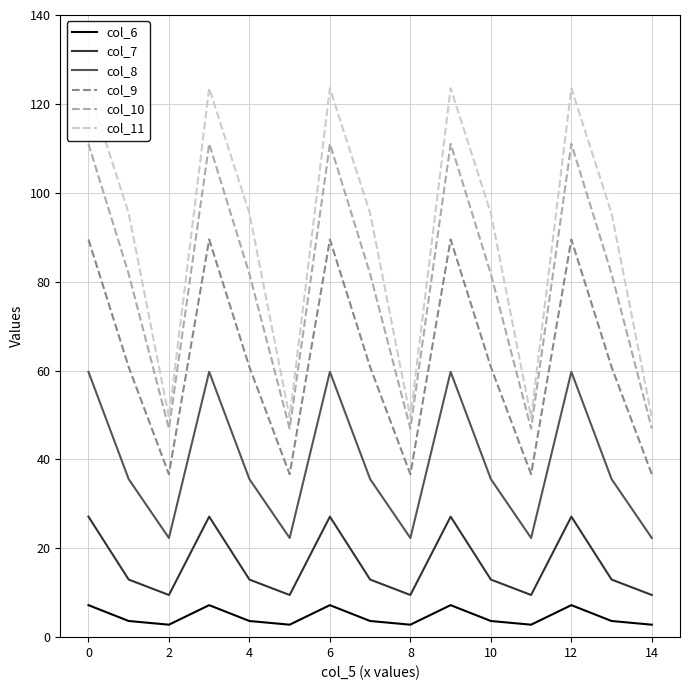

Reading left to right, list all the values displayed in this chart.

col_6: 7.2	3.6	2.8	7.2	3.6	2.8	7.2	3.6	2.8	7.2	3.6	2.8	7.2	3.6	2.8
col_7: 27.1	13.0	9.5	27.1	13.0	9.5	27.1	13.0	9.5	27.1	13.0	9.5	27.1	13.0	9.5
col_8: 59.7	35.6	22.3	59.7	35.6	22.3	59.7	35.6	22.3	59.7	35.6	22.3	59.7	35.6	22.3
col_9: 89.5	60.8	36.7	89.5	60.8	36.7	89.5	60.8	36.7	89.5	60.8	36.7	89.5	60.8	36.7
col_10: 111.0	81.7	46.9	111.0	81.7	46.9	111.0	81.7	46.9	111.0	81.7	46.9	111.0	81.7	46.9
col_11: 123.5	95.4	49.5	123.5	95.4	49.5	123.5	95.4	49.5	123.5	95.4	49.5	123.5	95.4	49.5